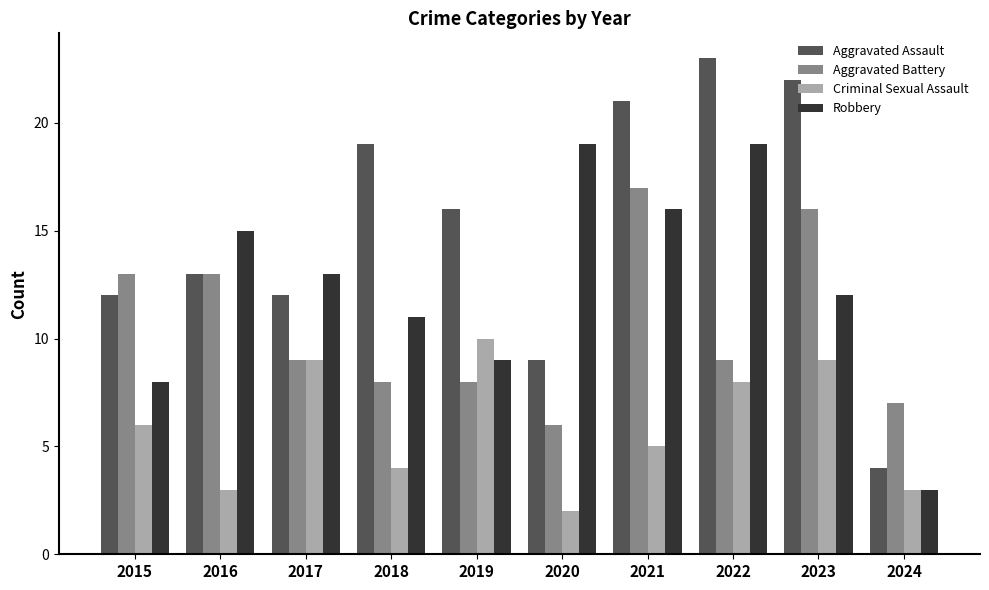

The value of Criminal Sexual Assault at 2024 is 3. True or false?

True